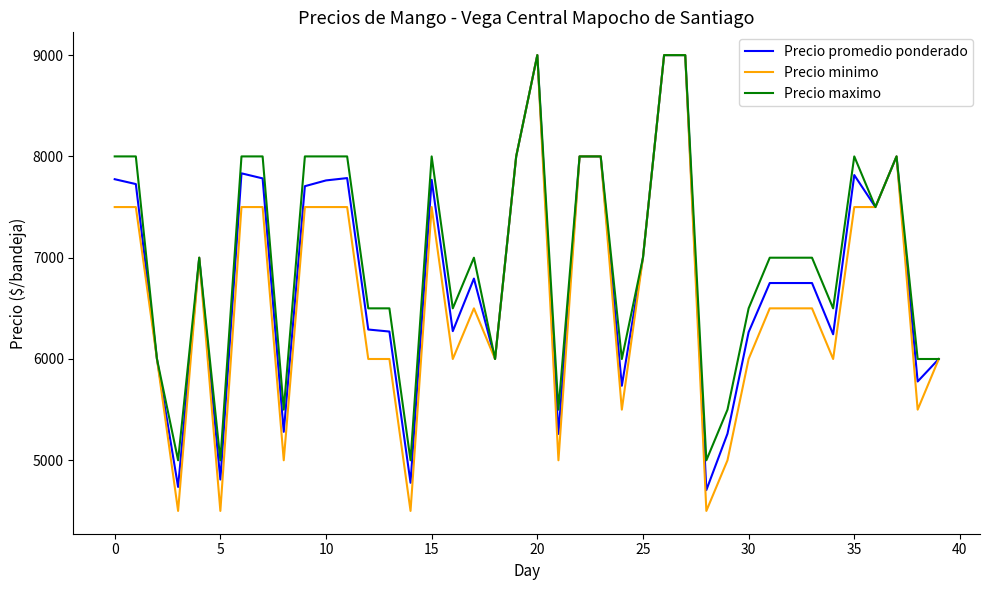

What is the difference between the maximum and minimum values in the Precio minimo series?

4500